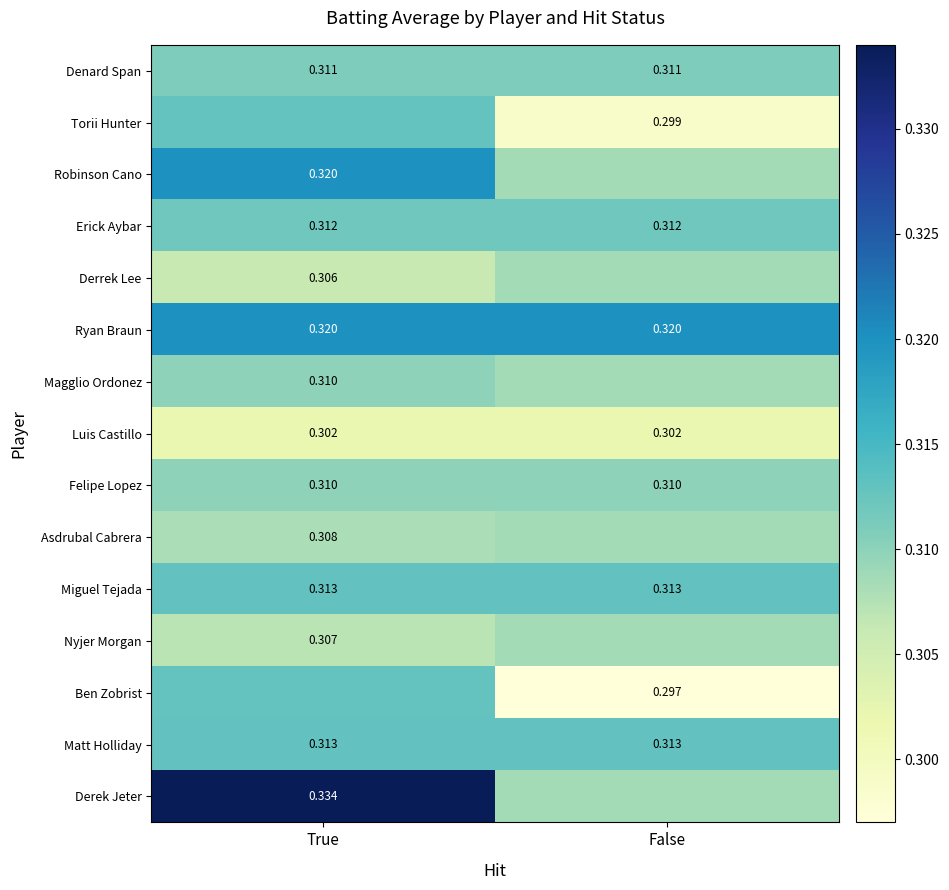

What is the sum of all Ryan Braun values?

0.6